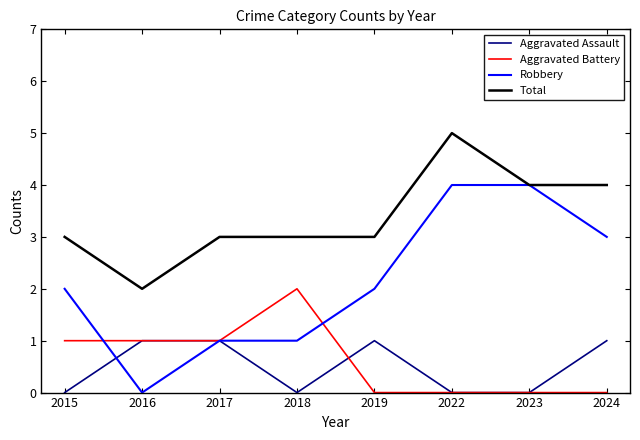

At which category does the chart reach its peak across all series?

2022